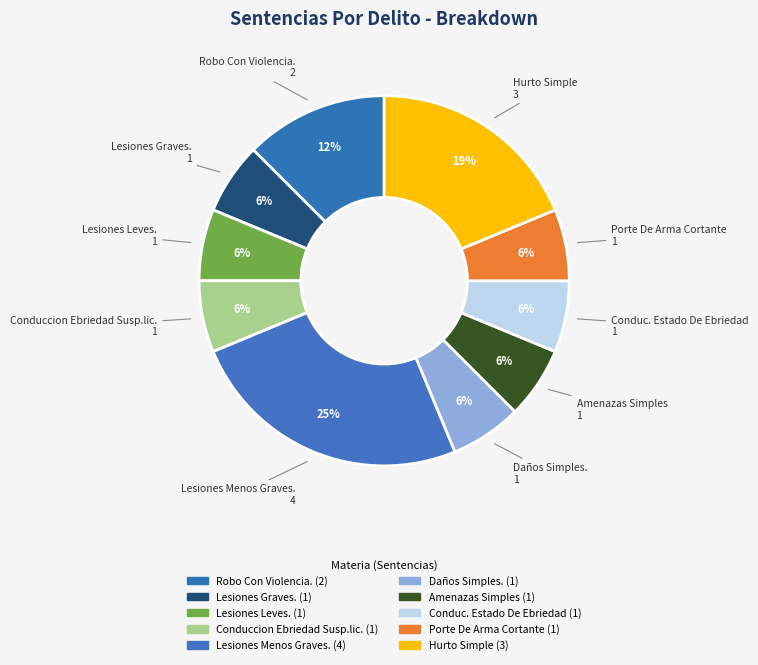

What percentage is the Conduc. Estado De Ebriedad slice, to the nearest percent?

6%